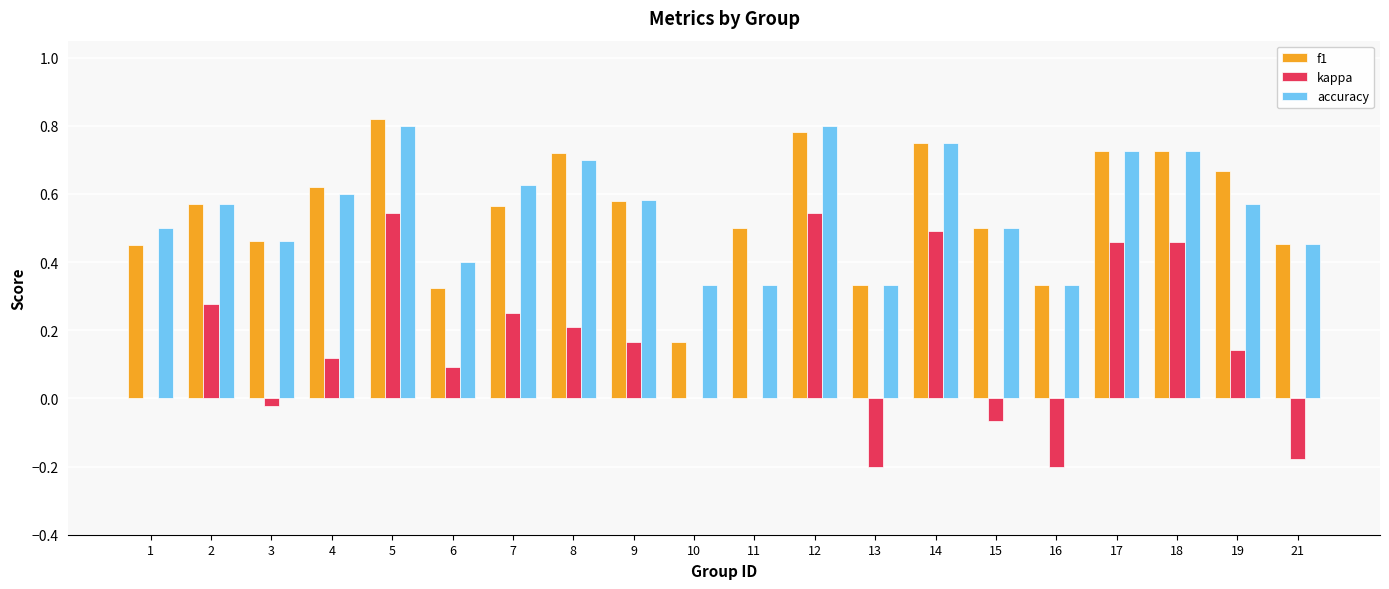

What is the sum of the f1 values at 5 and 13?

1.2